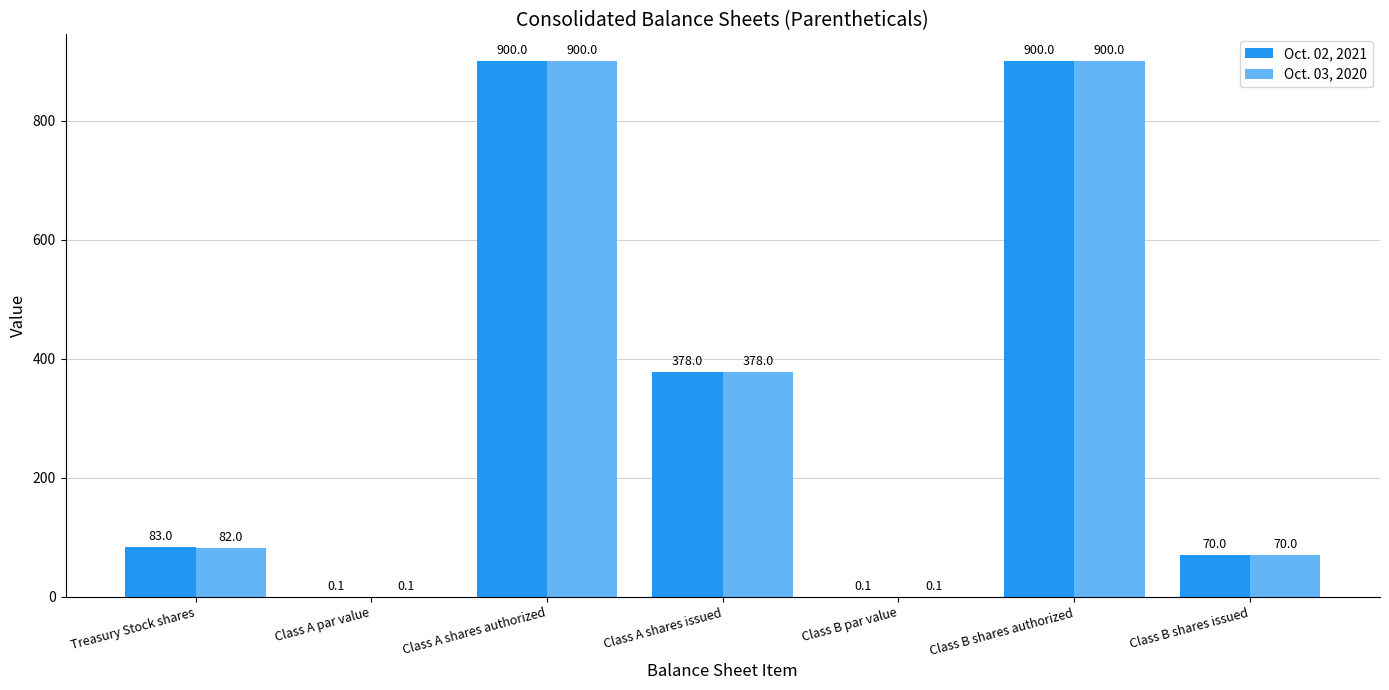

The value of Oct. 03, 2020 at Class A par value is 0.1. True or false?

True